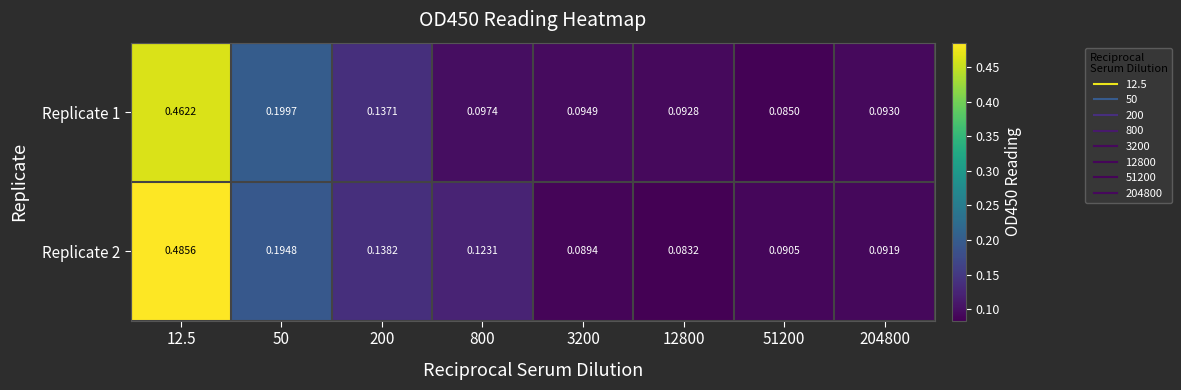

Rank the series at 50 from highest to lowest value.

Replicate 1, Replicate 2